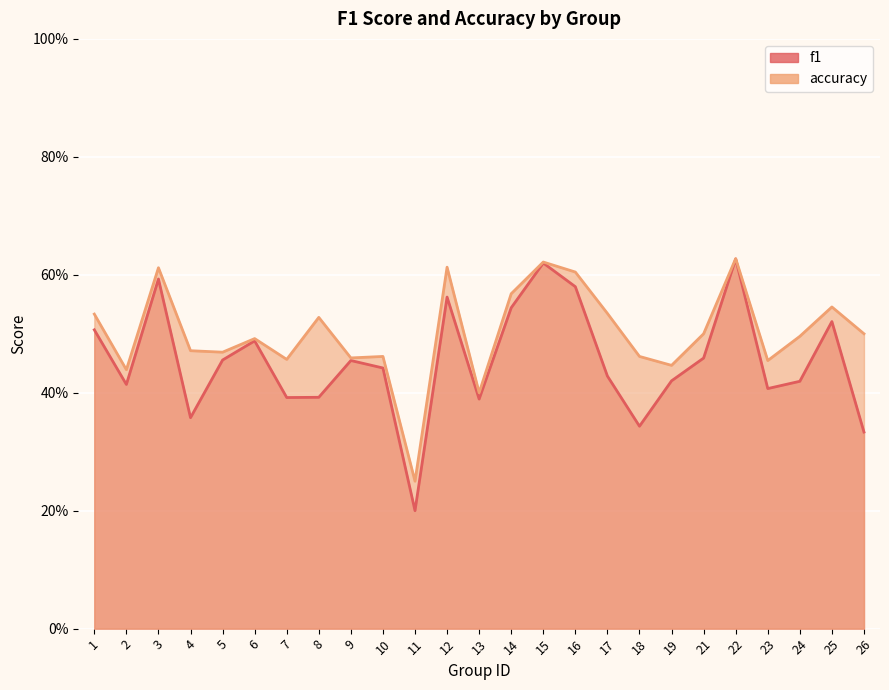

How many f1 values are between 0 and 1?

25